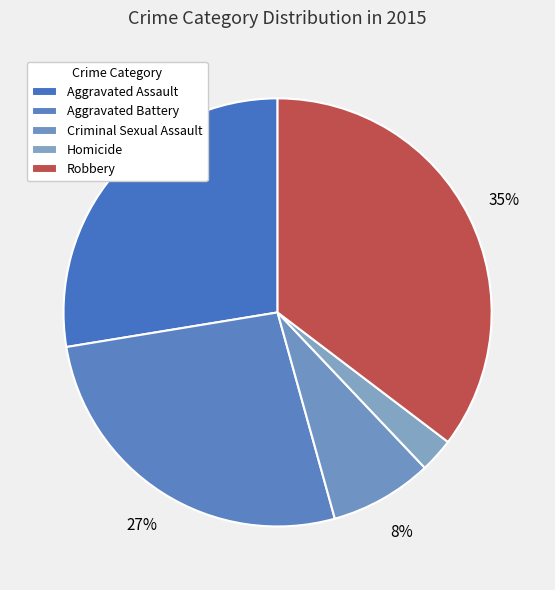

Count the number of slices in the pie.

5